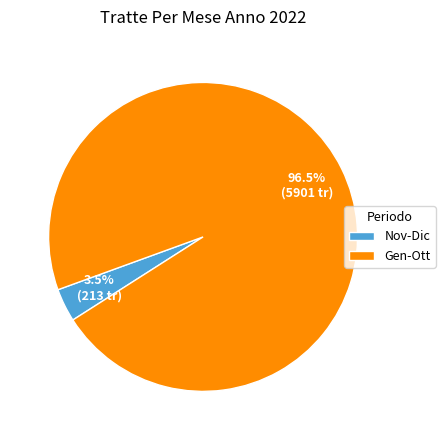

Between Gen-Ott and Nov-Dic, which is larger?

Gen-Ott